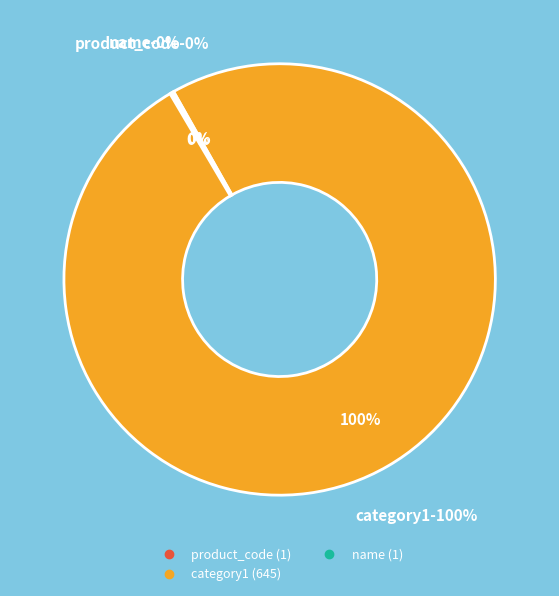

Combined, what portion of the pie is name and category1?

99.8%